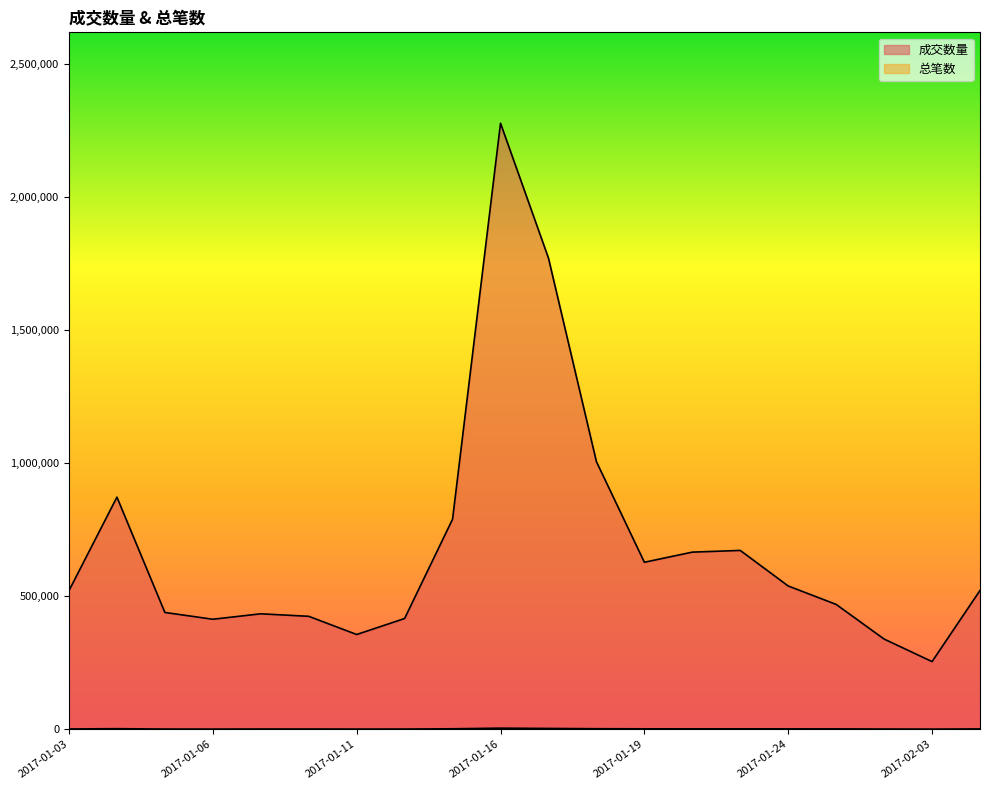

What is the label of the 17th point from the left?

2017-01-25